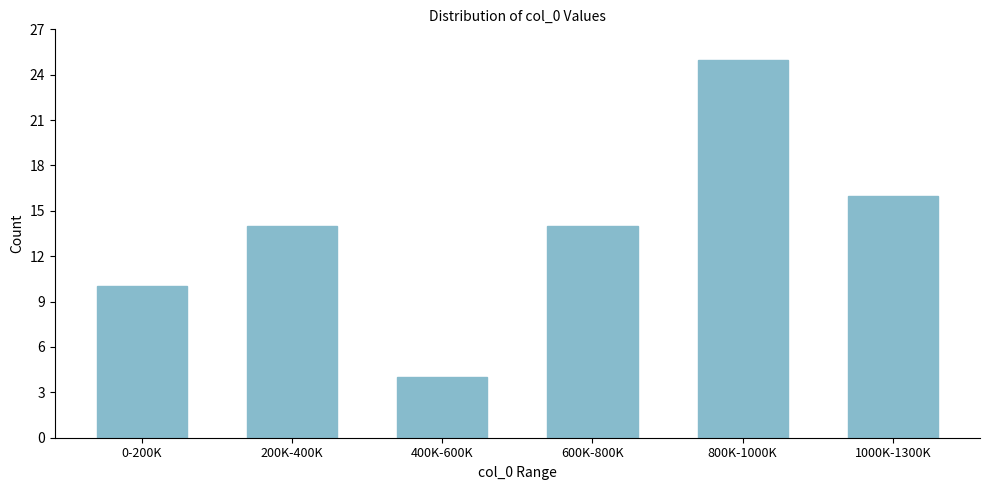

Reading right to left, transcribe all the data shown in this chart.

16	25	14	4	14	10